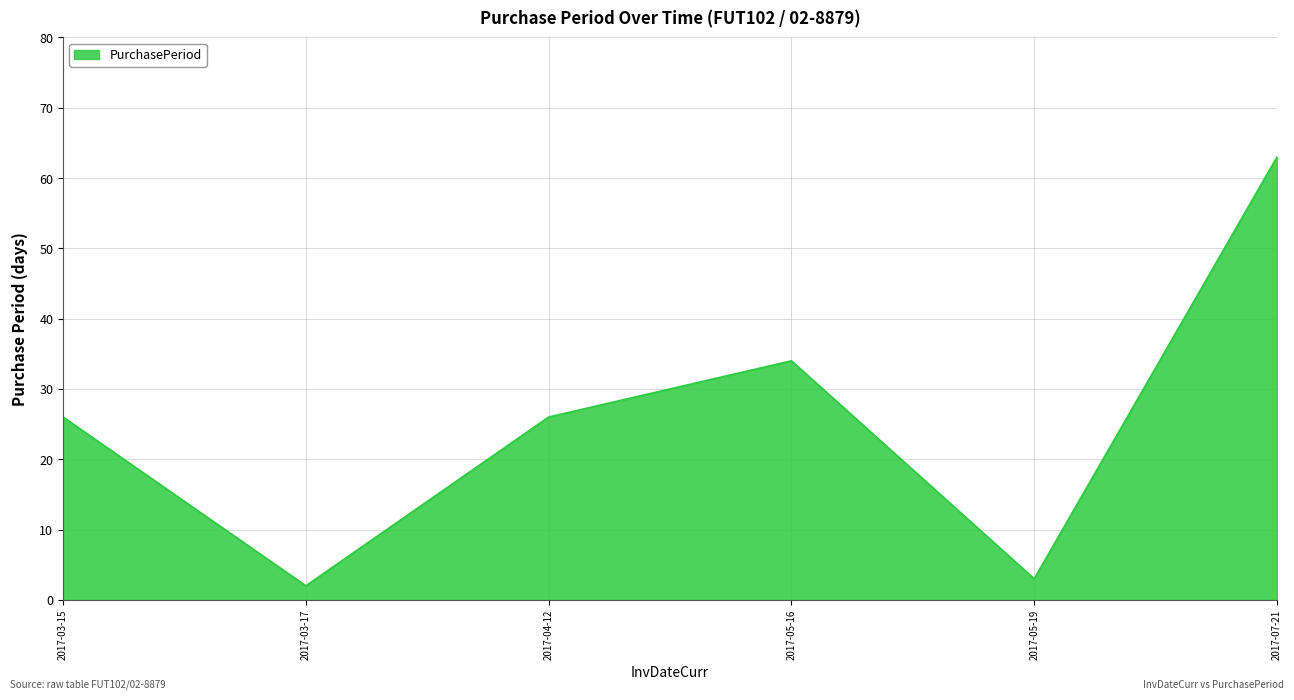

Where is the data nearest to the value 32?

2017-05-16